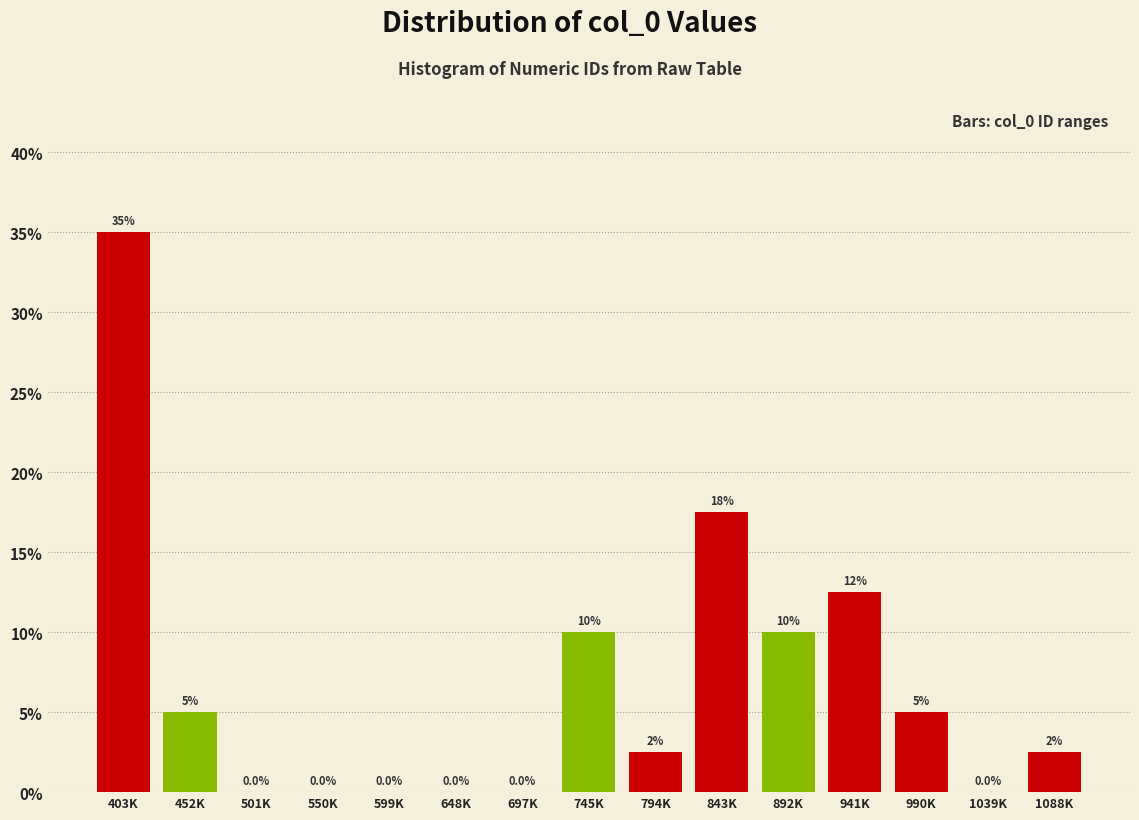

Reading left to right, what are all the values shown in this chart?

403K=35.0	452K=5.0	501K=0.0	550K=0.0	599K=0.0	648K=0.0	697K=0.0	745K=10.0	794K=2.5	843K=17.5	892K=10.0	941K=12.5	990K=5.0	1039K=0.0	1088K=2.5